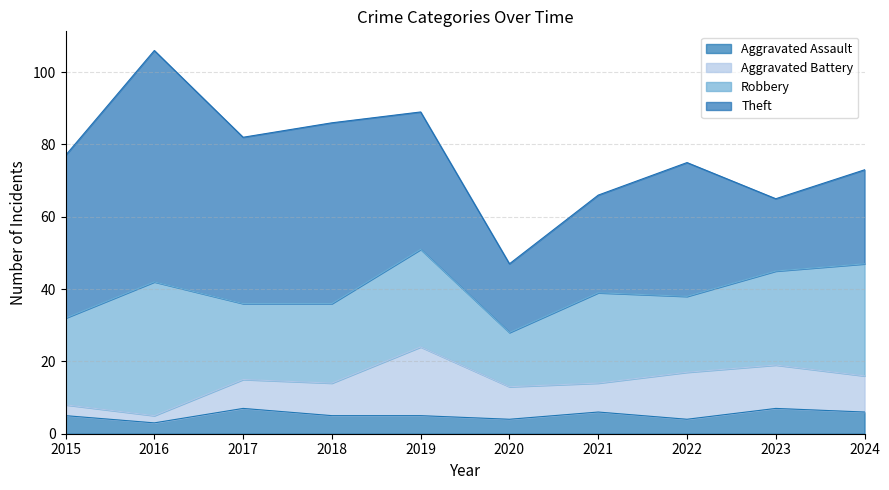

List the series in order of their peak value, lowest first.

Aggravated Assault, Aggravated Battery, Robbery, Theft